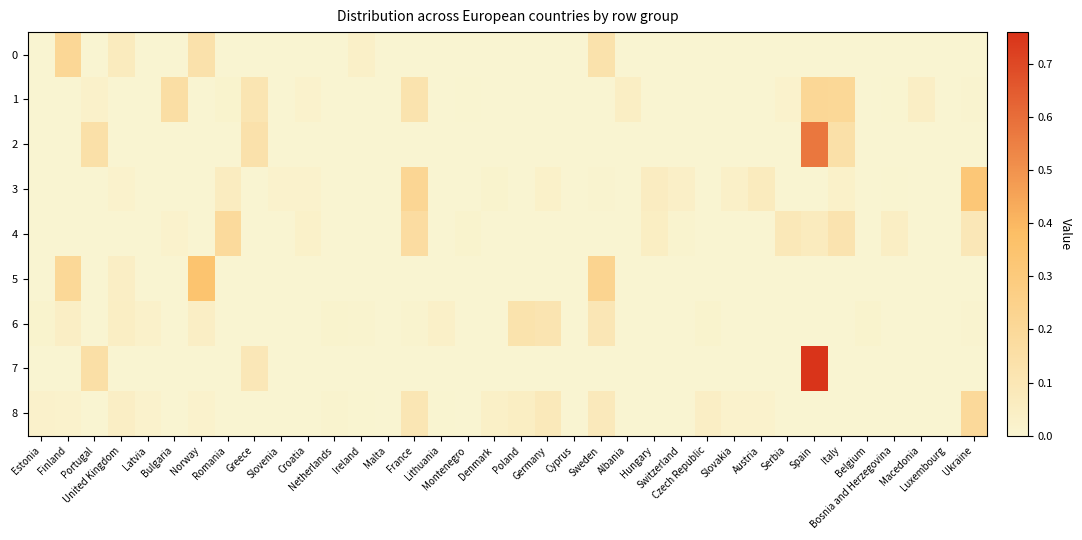

Which series has the largest range (max minus min)?

7